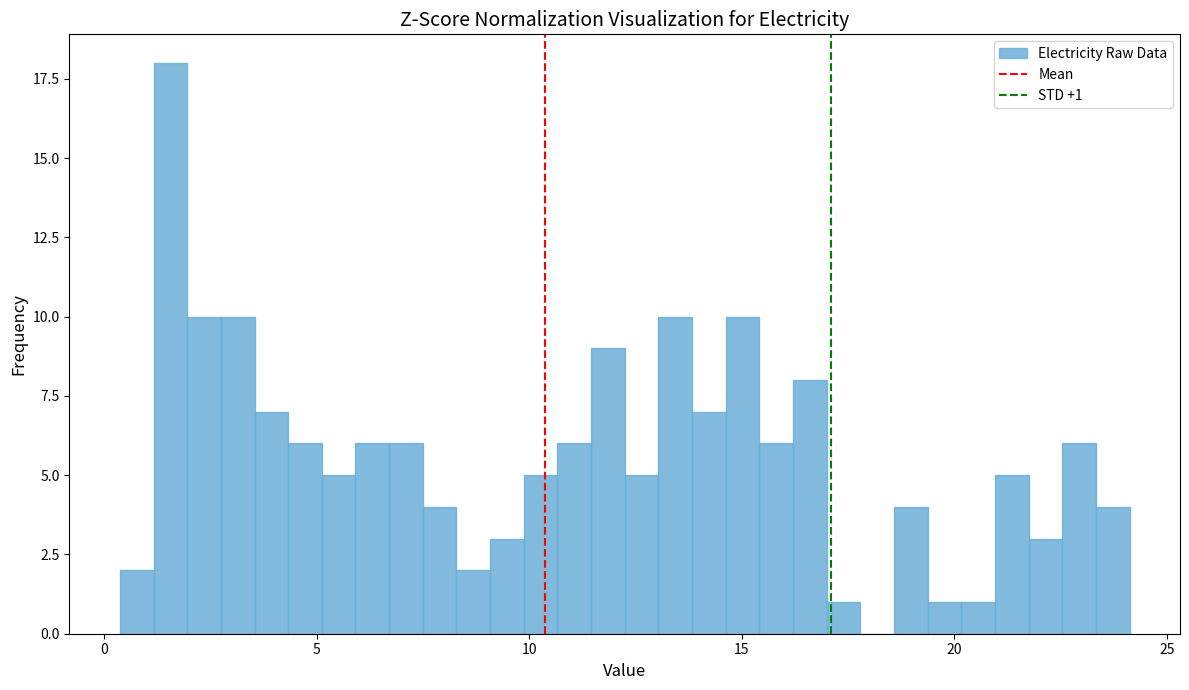

Around what value on the x-axis is the tallest bar? Give the approximate position of its centre, as read against the axis.

1.5